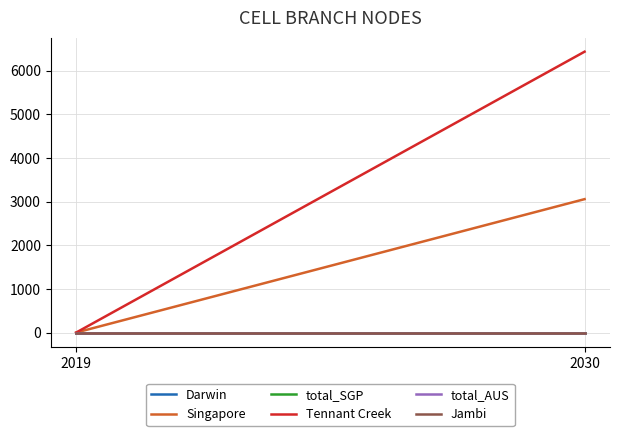

How many values in the Tennant Creek series are below 6432?

1